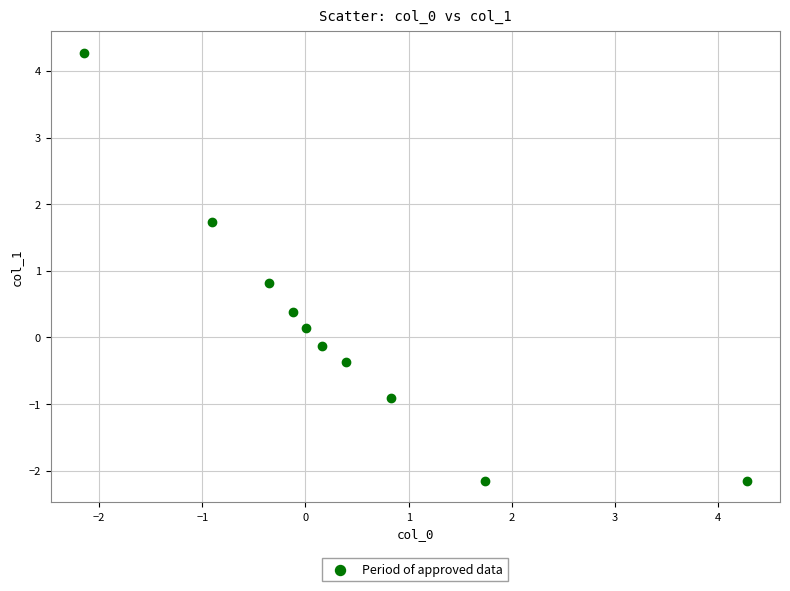

What Y value in the scatter plot is closest to 1?

0.8